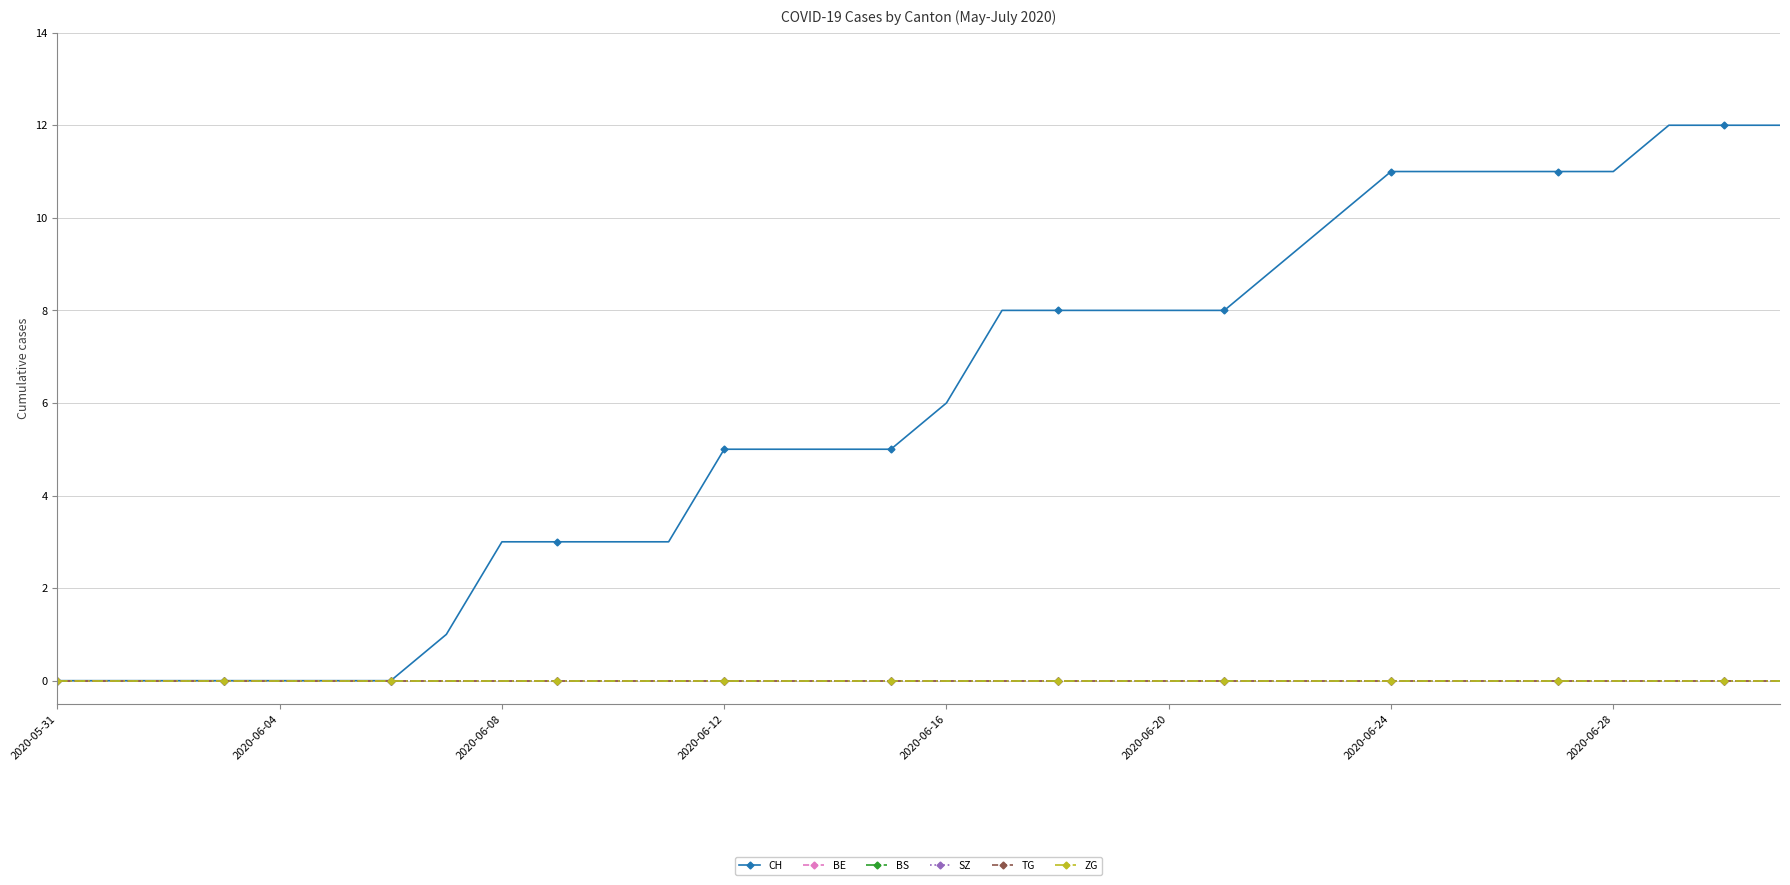

Does the chart display data point markers on the line(s)?

Yes